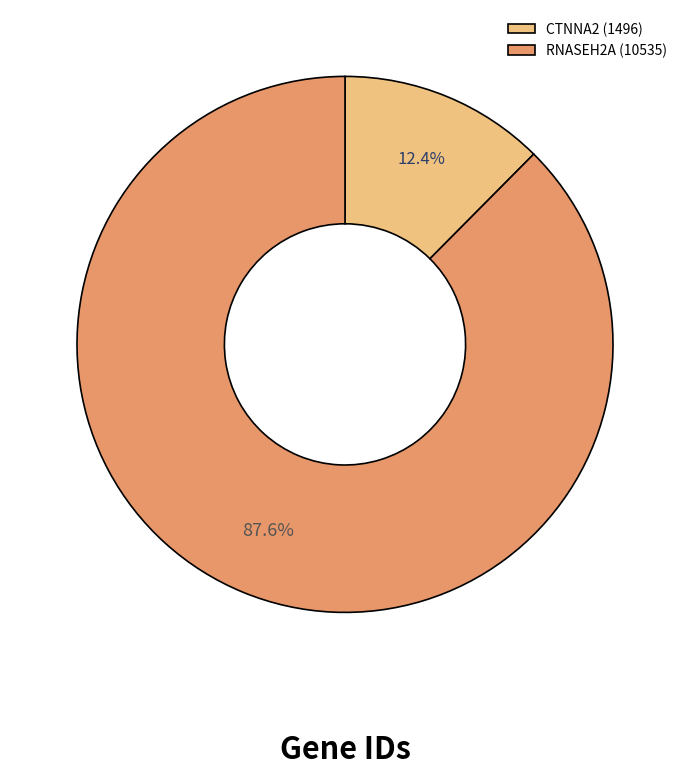

Count the number of slices in the pie.

2